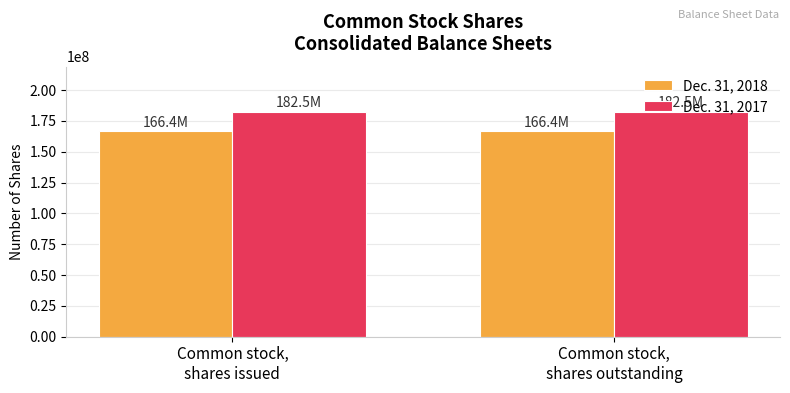

The Dec. 31, 2017 series shows 302913484 at Common stock,
shares outstanding. True or false?

False